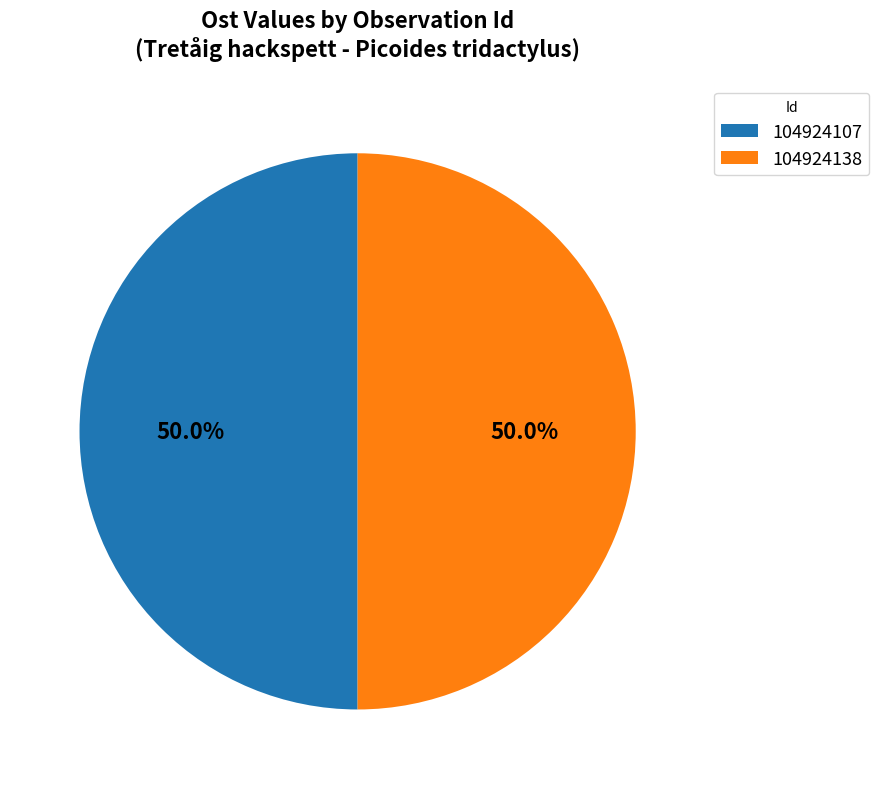

Combined, do 104924107 and 104924138 account for over 50%?

Yes